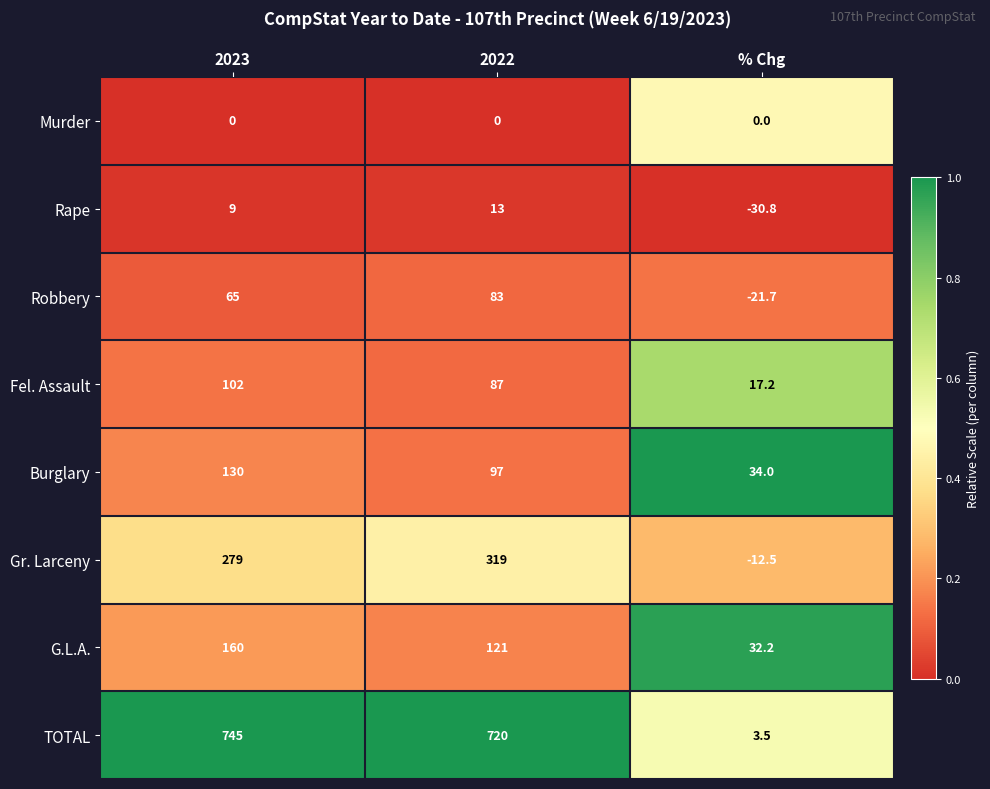

True or false: Rape has a value of 2.8 at 2022.

False